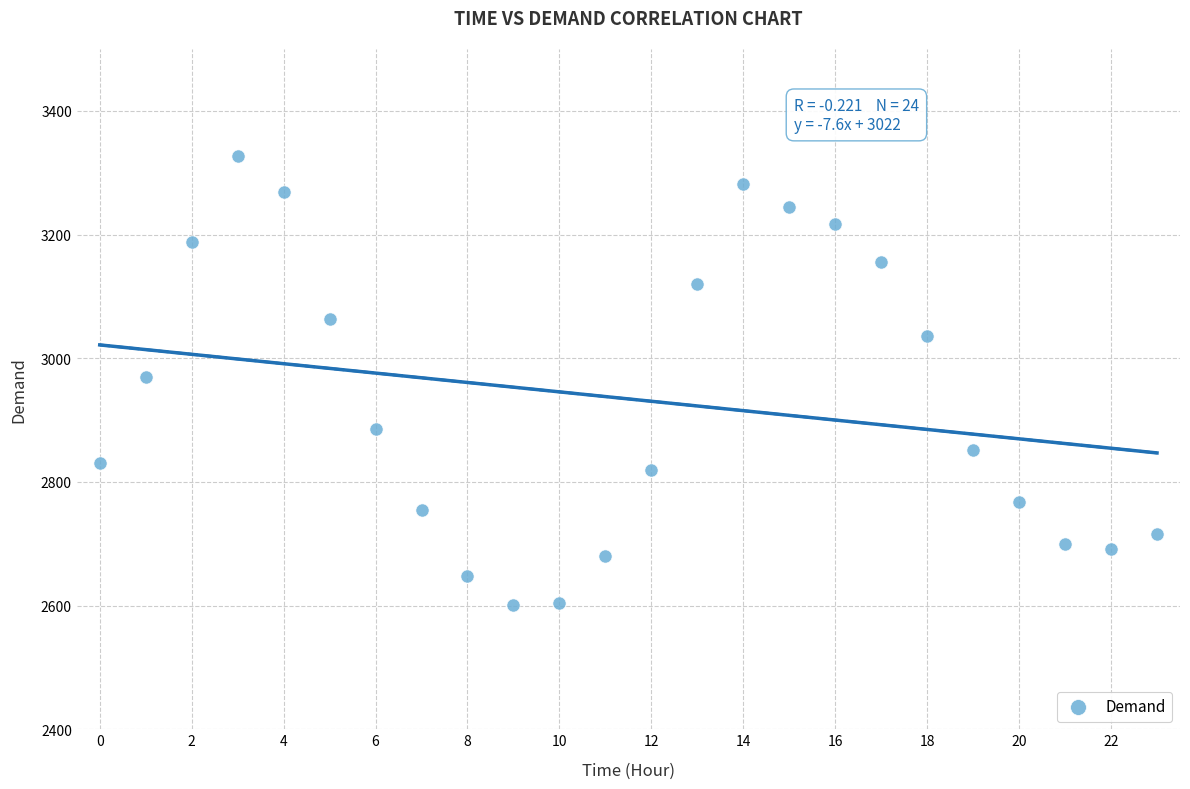

How many points are shown in the scatter plot?

24